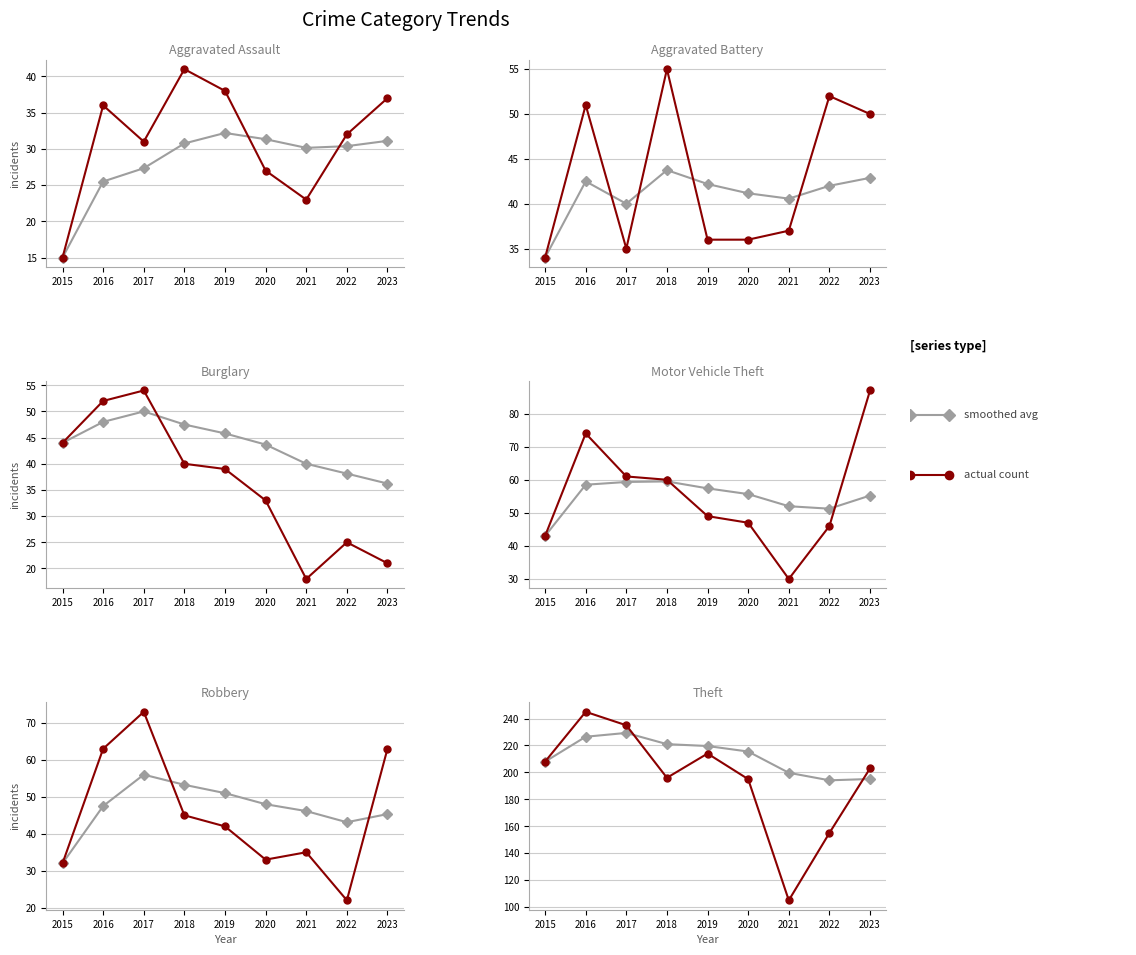

Where do Motor Vehicle Theft and Aggravated Battery first cross each other?

2020 and 2021